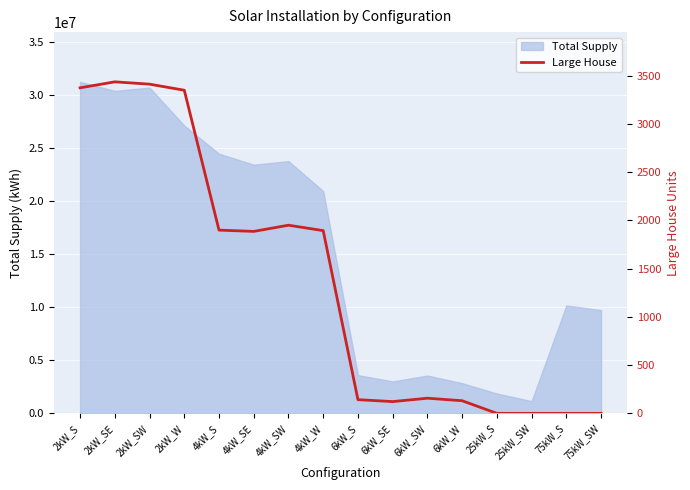

Is it true that the value at 2kW_W is 3349?

True